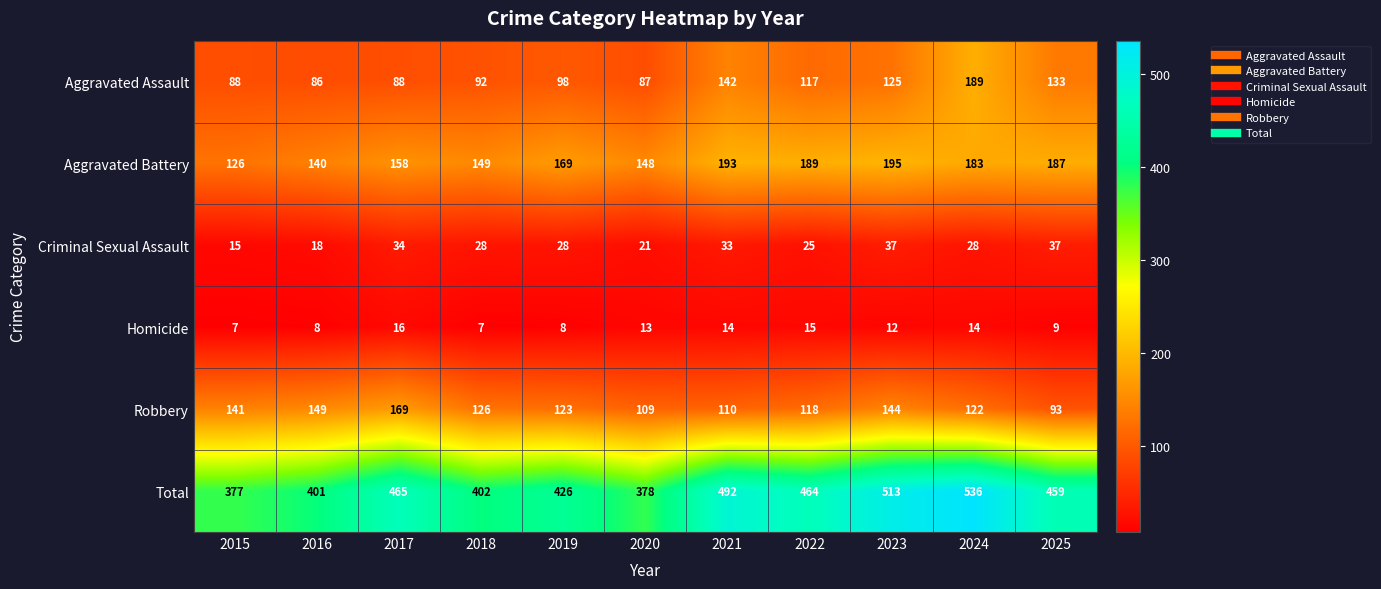

Count the number of categories in the chart.

11